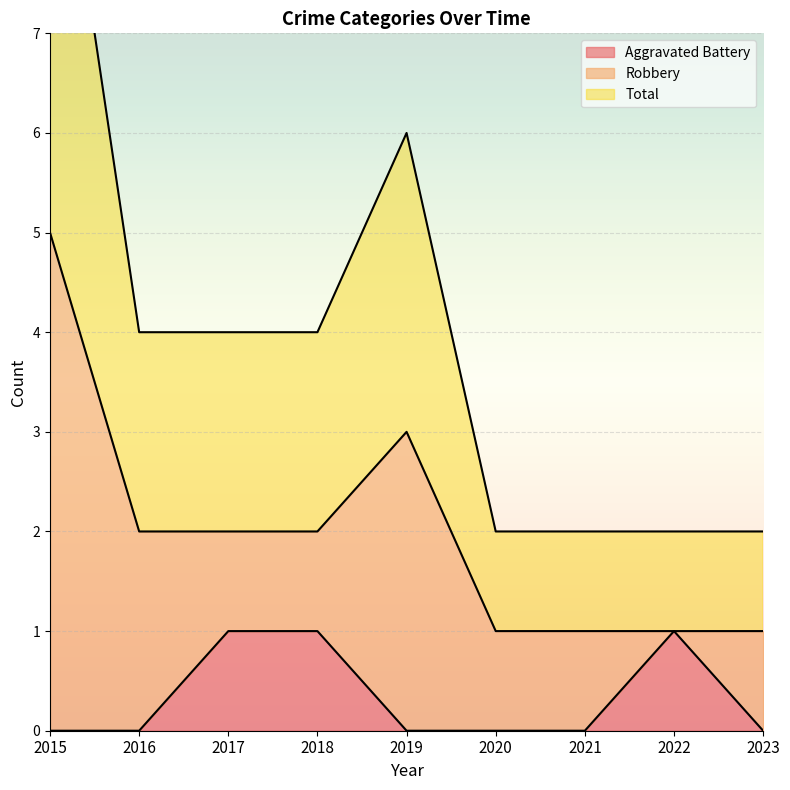

The Aggravated Battery series shows 1 at 2022. True or false?

True